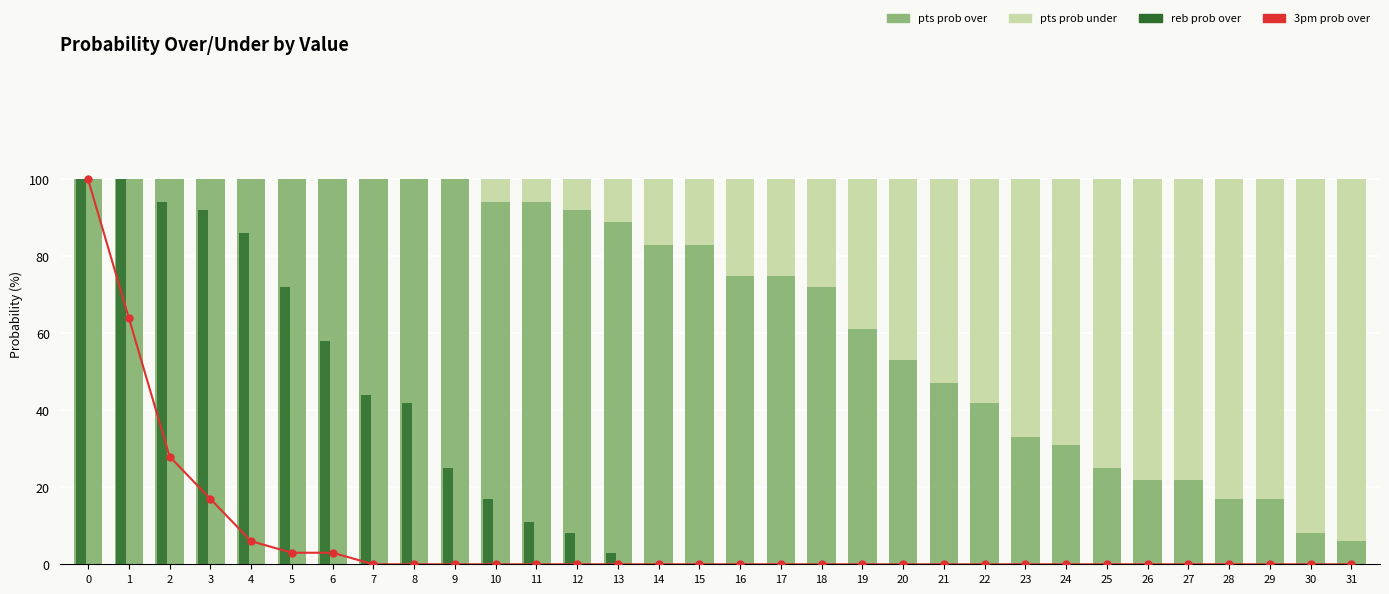

How many groups of bars are there?

32